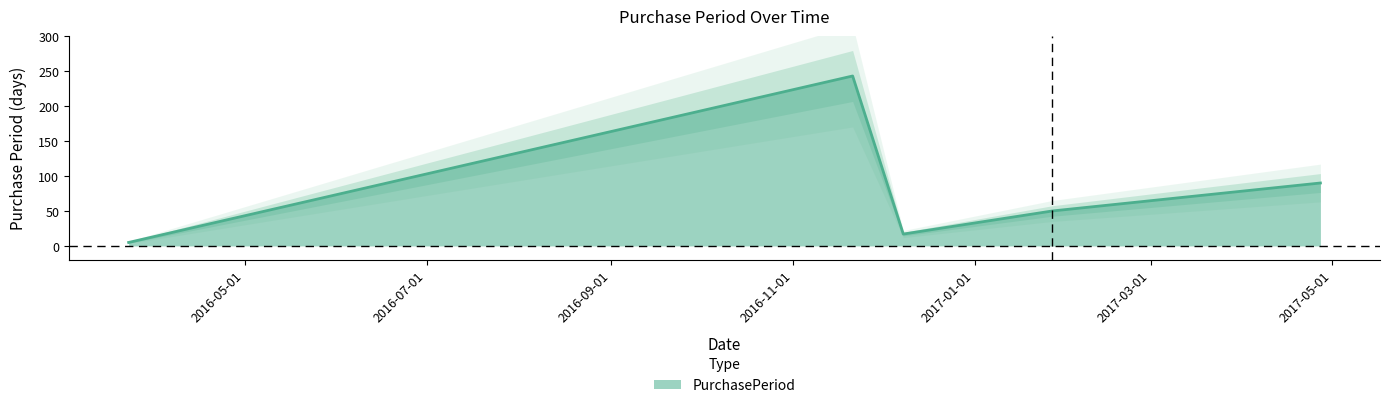

How many values exceed 50?

2